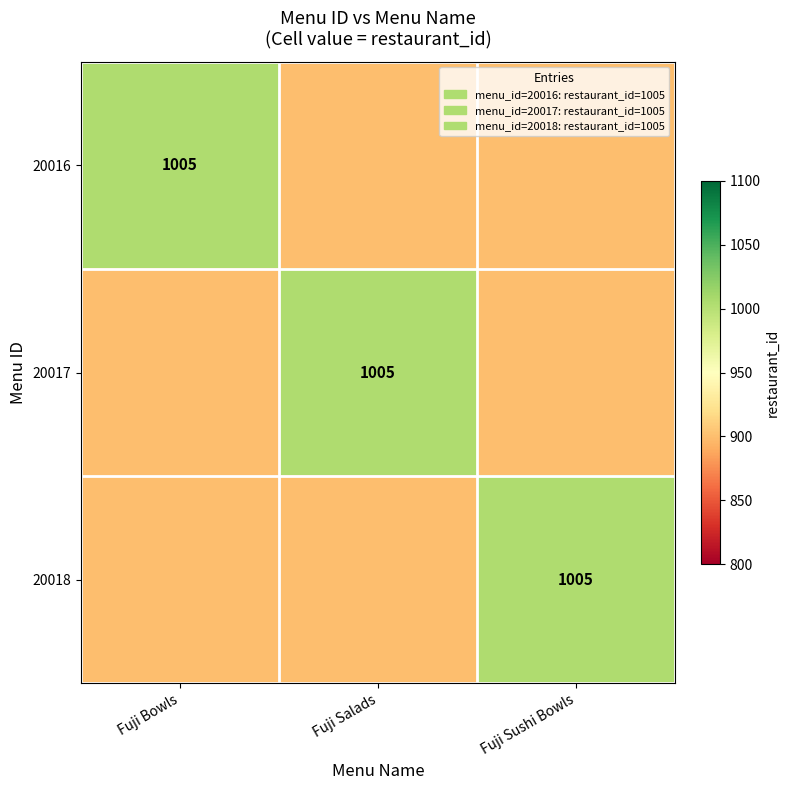

True or false: 20016 has a value of 1005 at Fuji Bowls.

True